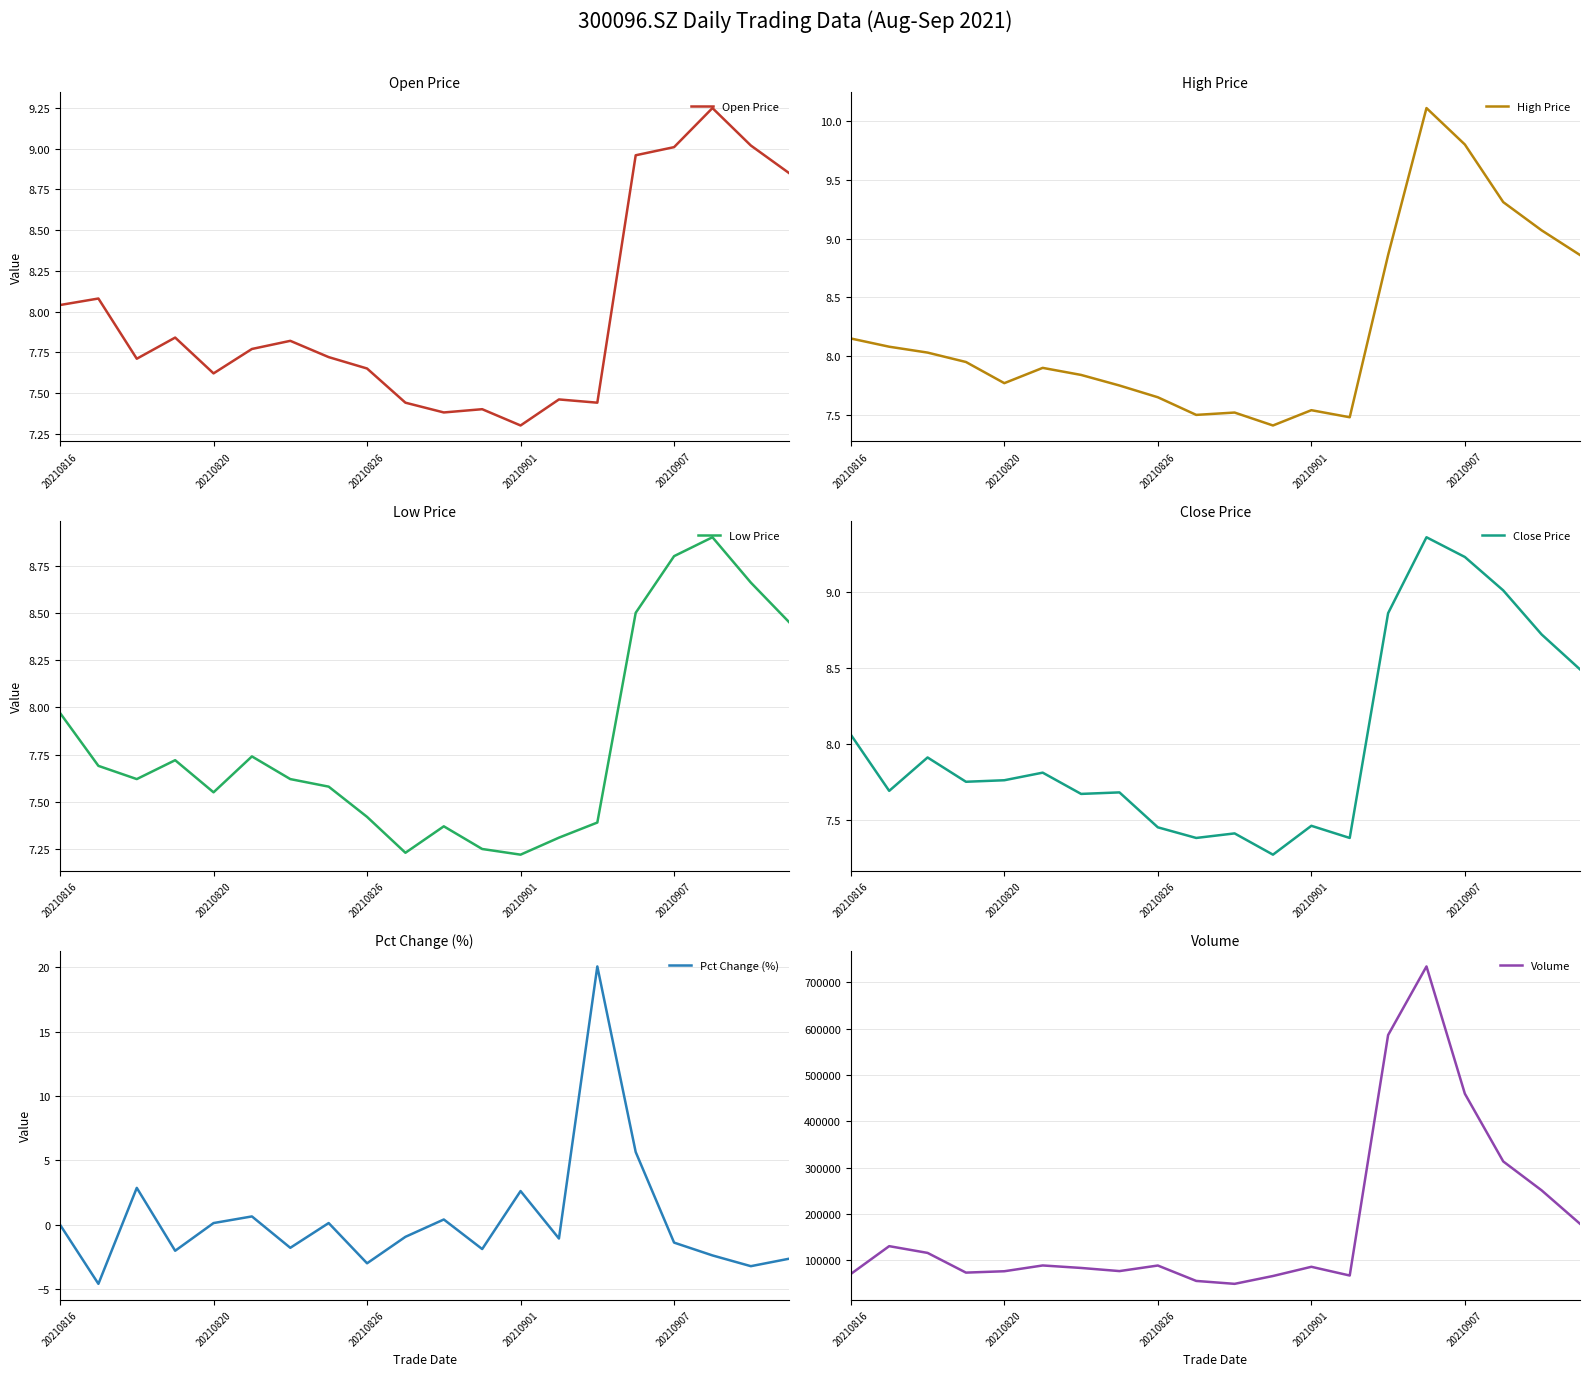

Reading left to right, what are all the values shown in this chart?

Open Price: 8.0	8.1	7.7	7.8	7.6	7.8	7.8	7.7	7.7	7.4	7.4	7.4	7.3	7.5	7.4	9.0	9.0	9.2	9.0	8.8
High Price: 8.2	8.1	8.0	8.0	7.8	7.9	7.8	7.8	7.7	7.5	7.5	7.4	7.5	7.5	8.9	10.1	9.8	9.3	9.1	8.9
Low Price: 8.0	7.7	7.6	7.7	7.5	7.7	7.6	7.6	7.4	7.2	7.4	7.2	7.2	7.3	7.4	8.5	8.8	8.9	8.7	8.4
Close Price: 8.1	7.7	7.9	7.8	7.8	7.8	7.7	7.7	7.5	7.4	7.4	7.3	7.5	7.4	8.9	9.4	9.2	9.0	8.7	8.5
Pct Change (%): 0.0	-4.6	2.9	-2.0	0.1	0.6	-1.8	0.1	-3.0	-0.9	0.4	-1.9	2.6	-1.1	20.1	5.6	-1.4	-2.4	-3.2	-2.6
Volume: 70675.9	130763.0	116198.9	73632.0	76593.0	89080.7	83706.0	76922.3	88941.4	55686.1	49387.0	66308.0	86194.0	67344.0	586503.2	734632.9	459823.0	313651.2	251242.0	179063.8